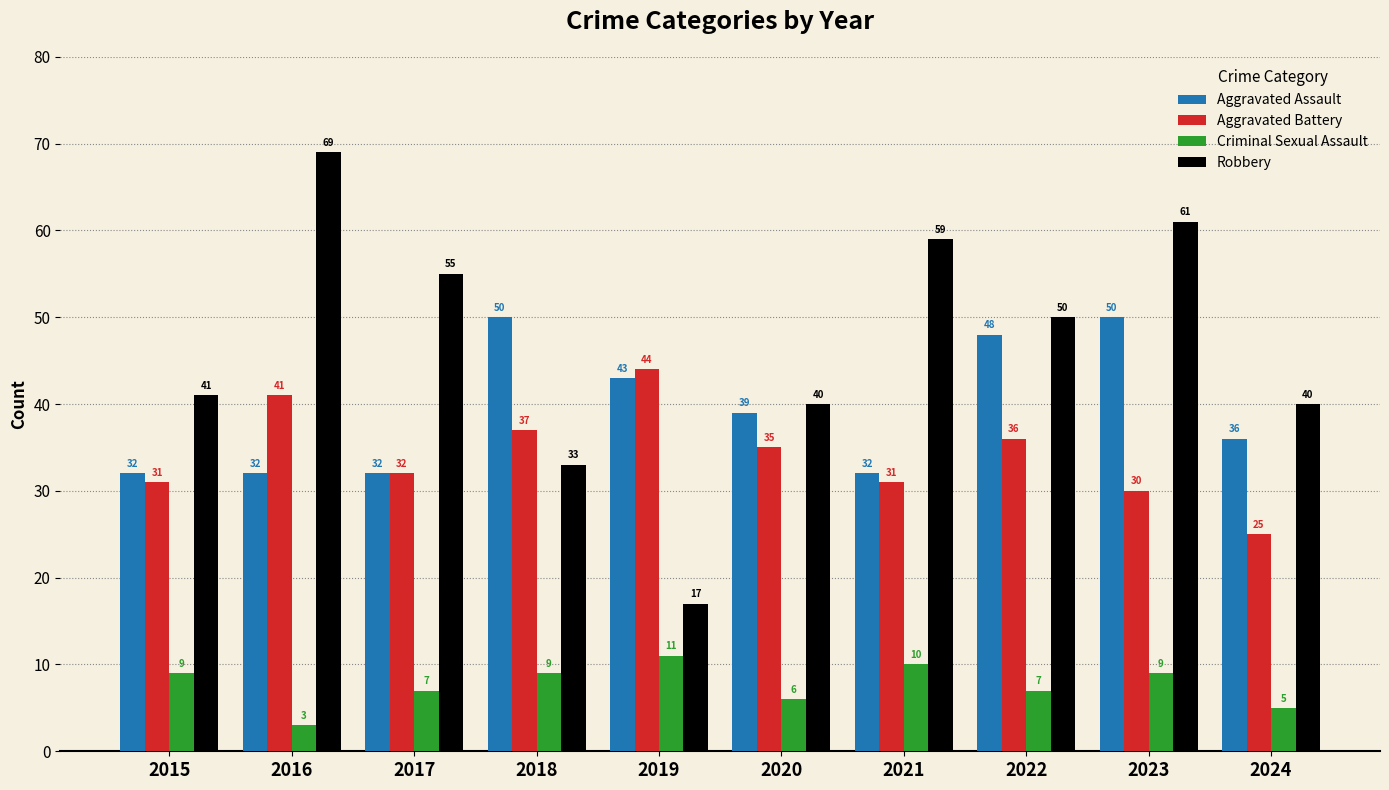

What is the sum of the Aggravated Assault values at 2023 and 2015?

82